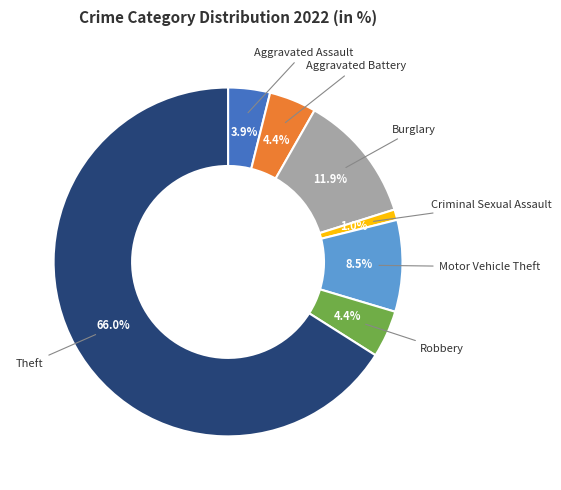

Does any single category account for the majority?

Yes